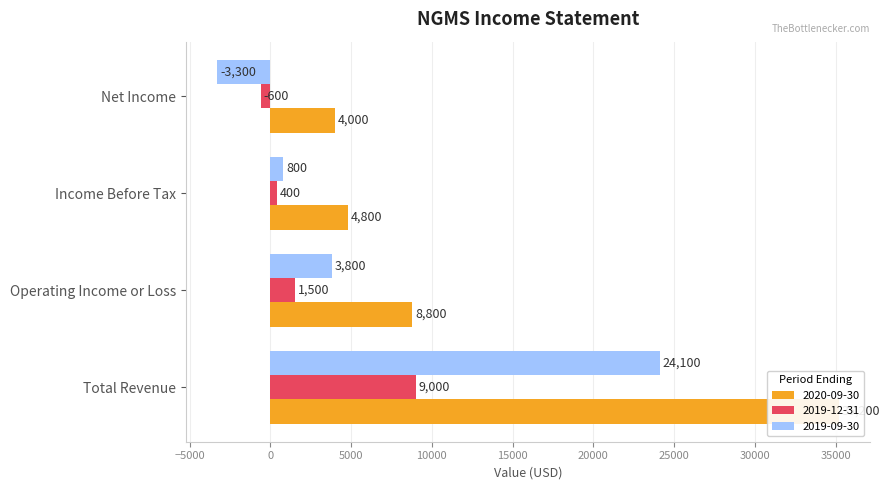

What is the label of the 1st bar from the right?

Net Income